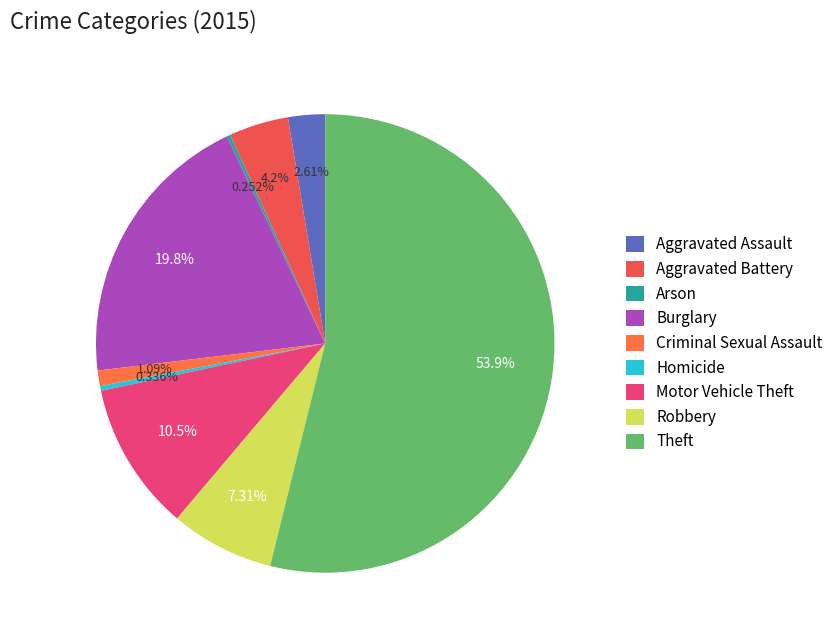

How many slices are in this pie chart?

9